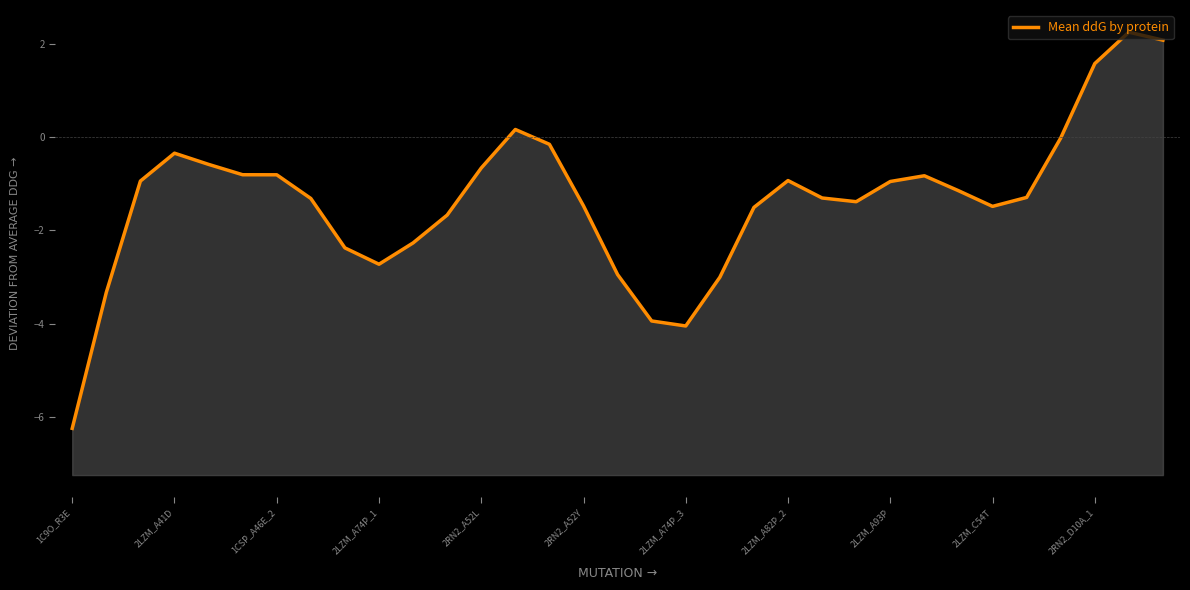

Between 1CSP_A46E_2 and 2RN2_A52L, which is larger?

2RN2_A52L